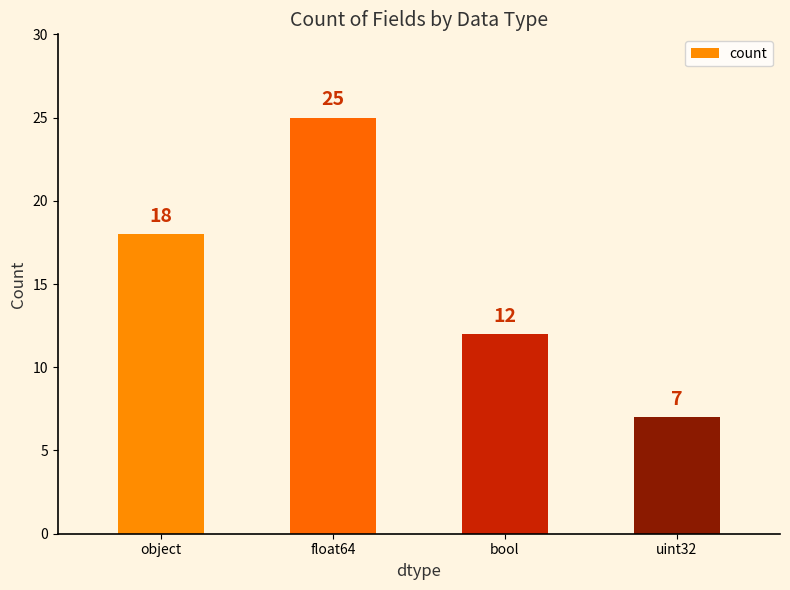

Rank the categories by value from highest to lowest.

float64, object, bool, uint32